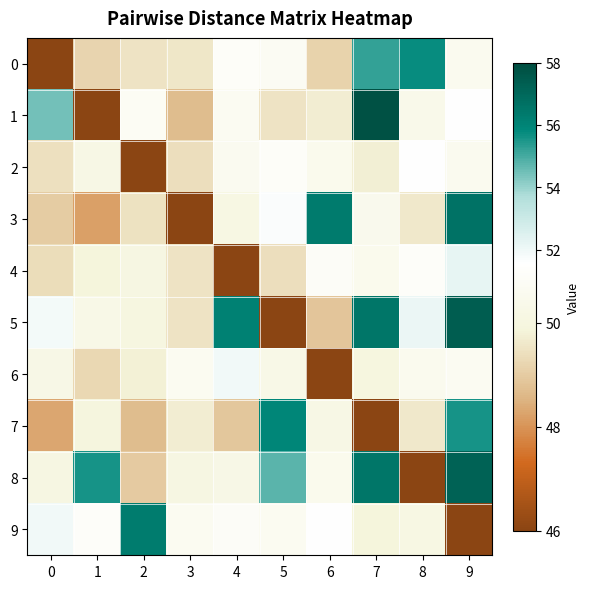

Which has a higher value, 9 or 8?

8